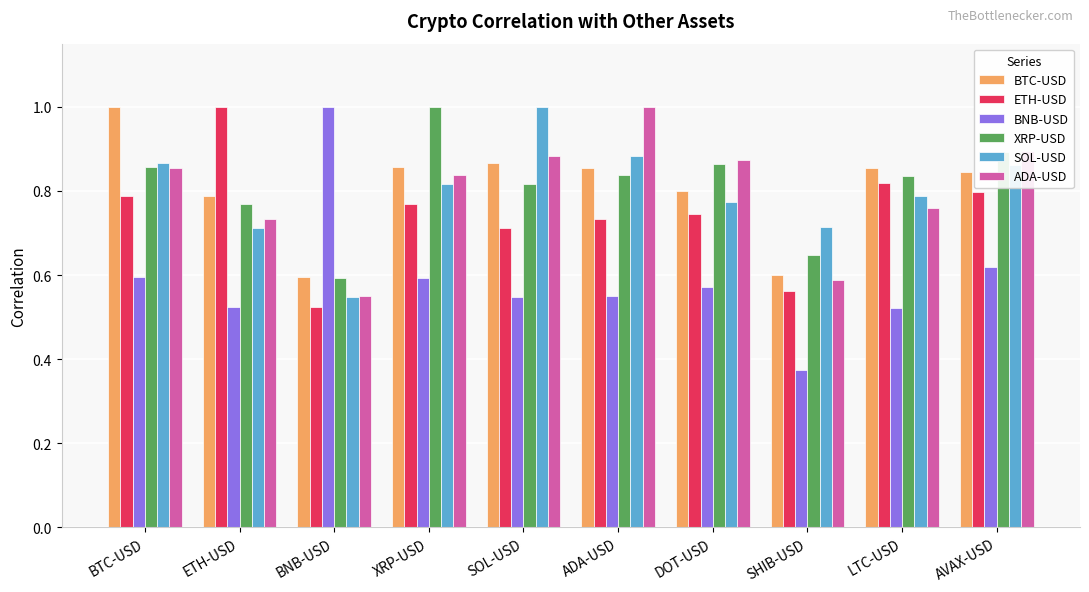

What position from the left is SOL-USD?

5